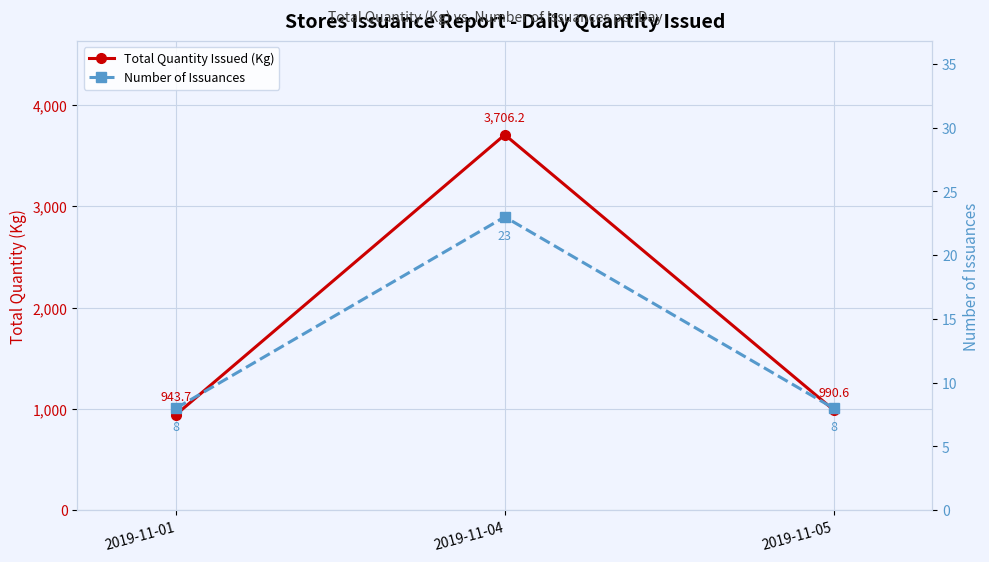

At which label is Total Quantity Issued (Kg) closest to 2324?

2019-11-05